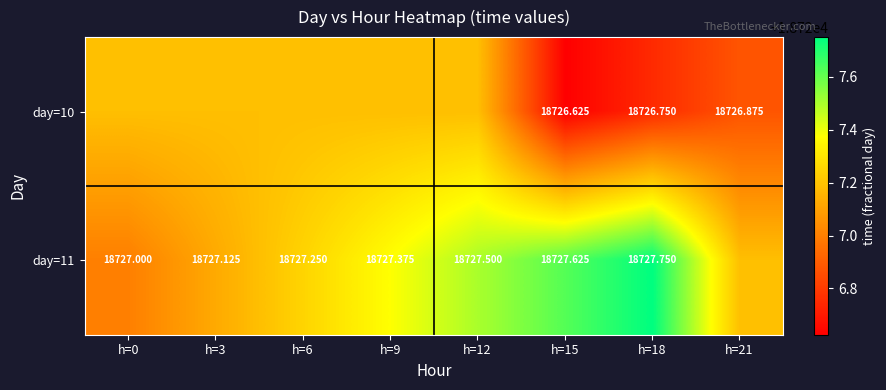

How many series are shown in this chart?

2